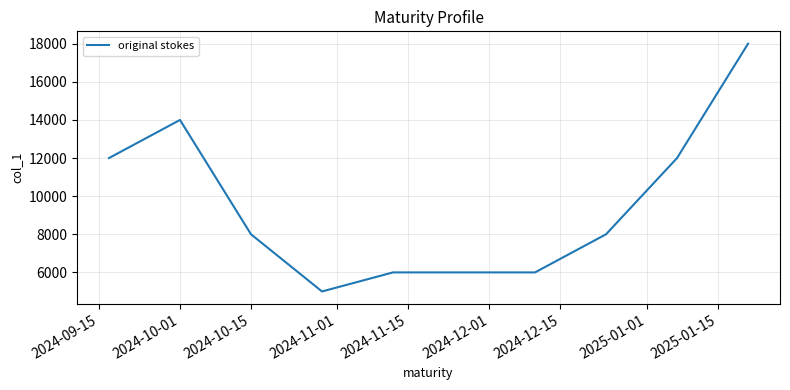

What is the maximum value shown in the chart?

18000